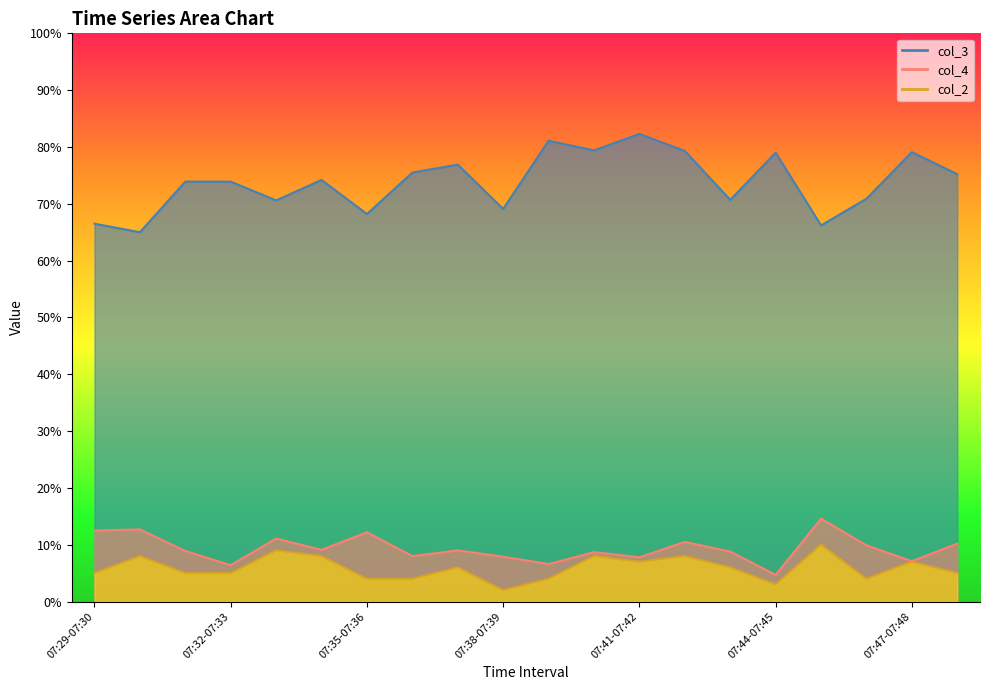

At which category does col_2 reach its first local peak?

07:30-07:31